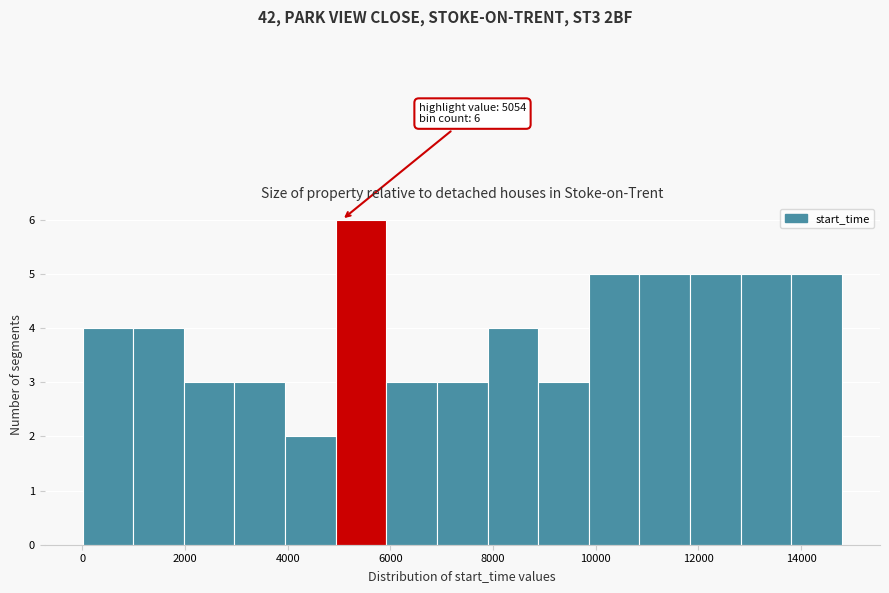

Which range on the x-axis has the tallest bar?

5000 to 6000